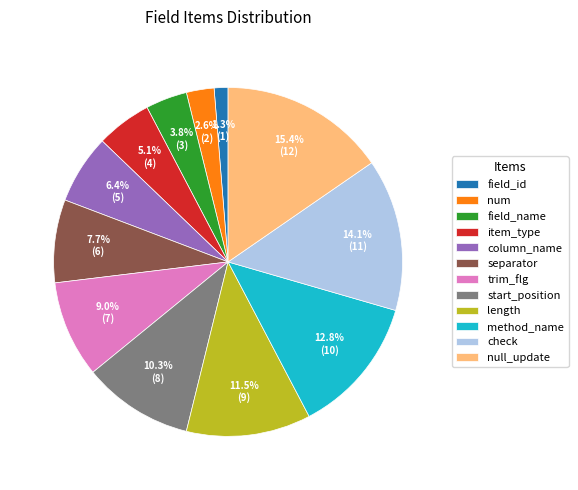

What percentage is the null_update slice, to the nearest percent?

15%